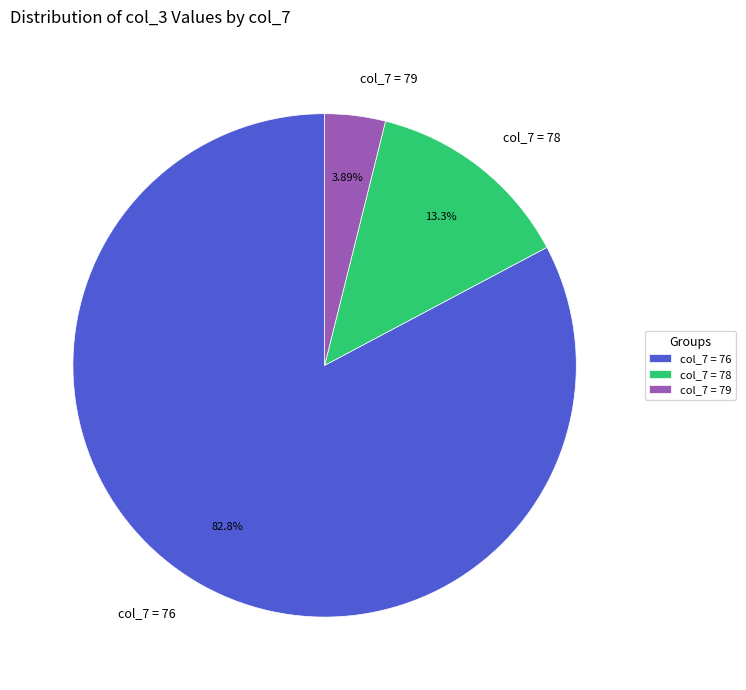

How many segments does this pie chart have?

3